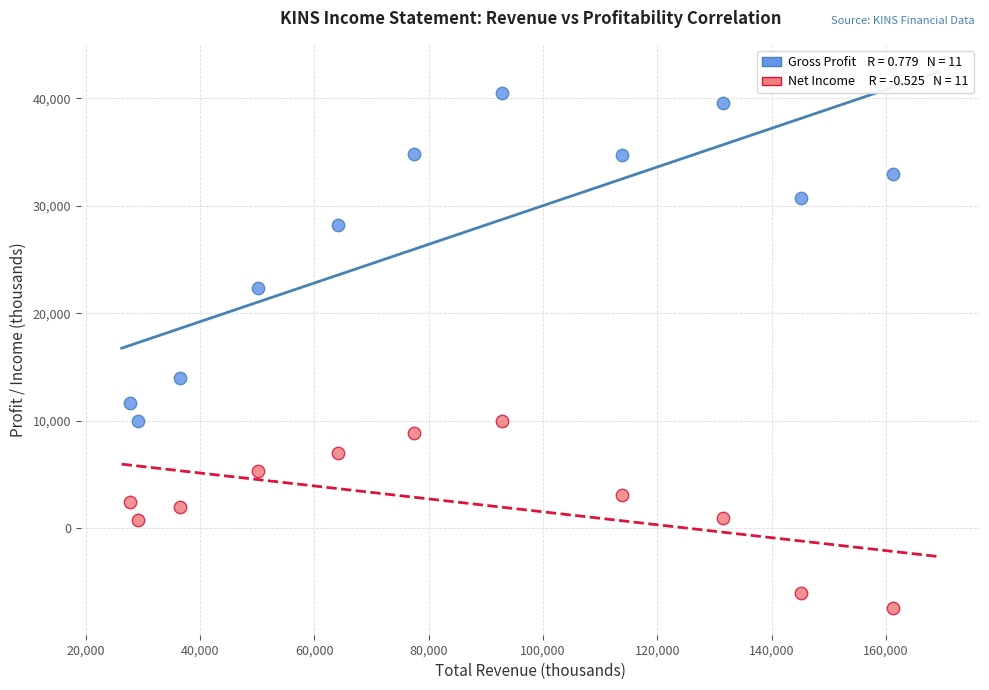

Across all data points, what is the range of Y values (max minus min)?

47900